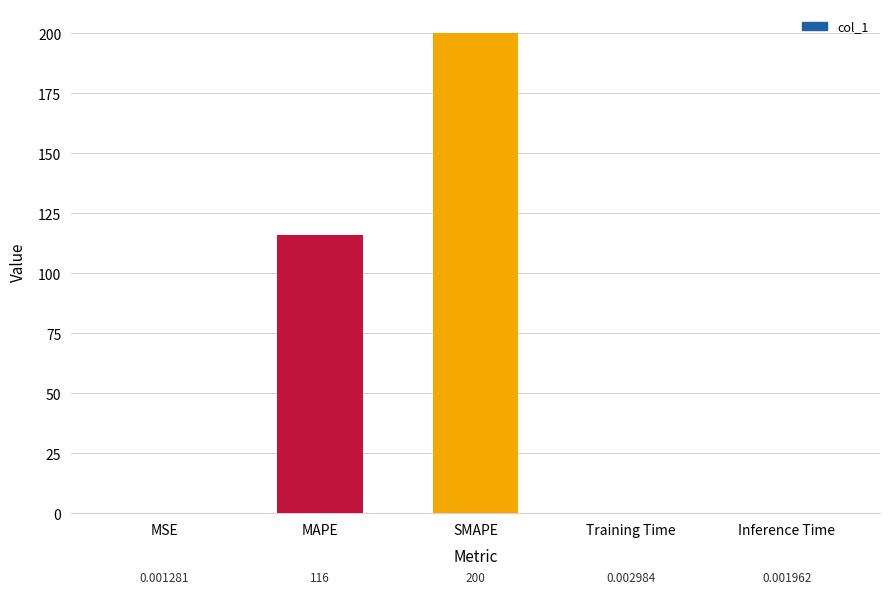

Which label corresponds to the largest value in the chart?

SMAPE